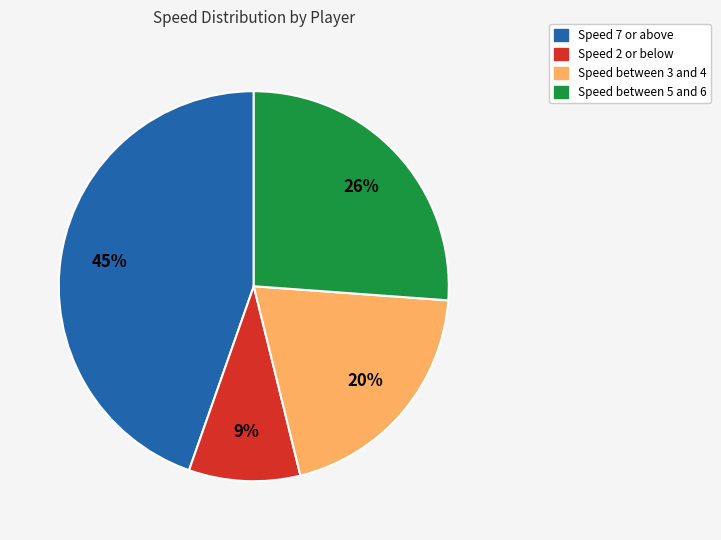

To the nearest percent, what is the average slice percentage?

25%